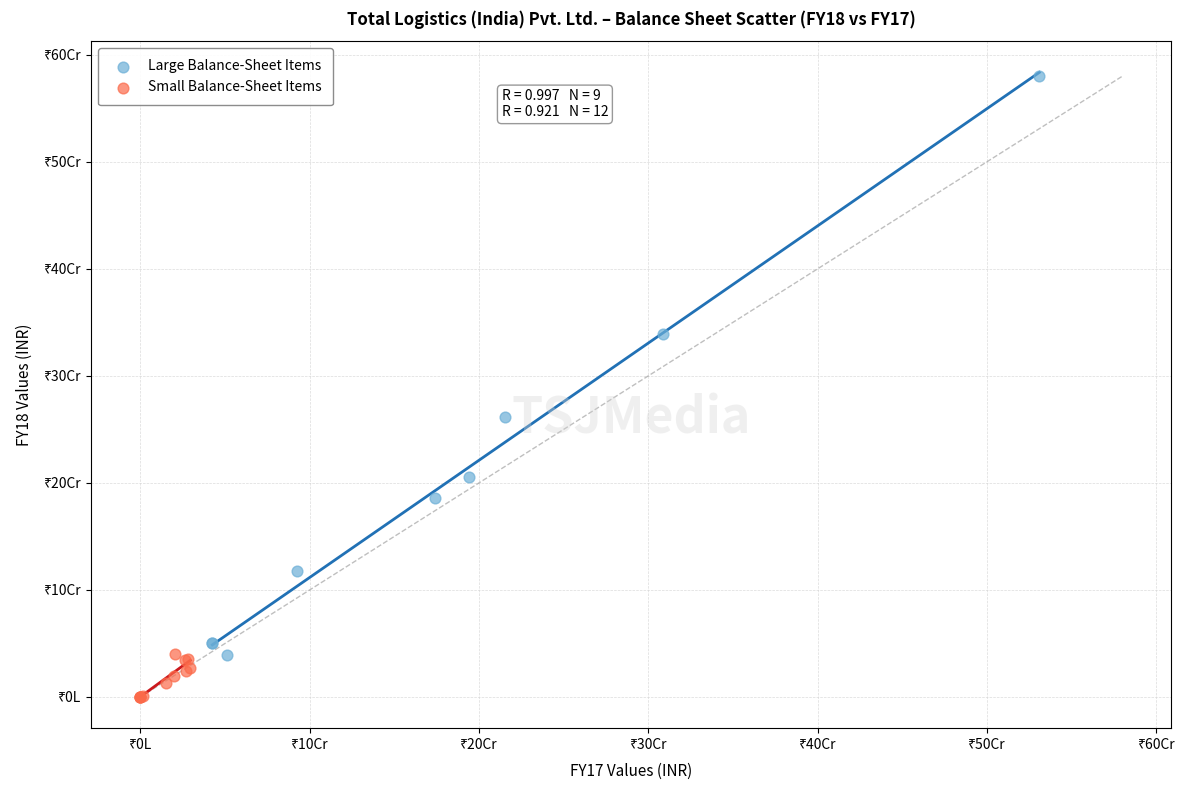

Which series has the largest Y range (max minus min)?

Large Balance-Sheet Items